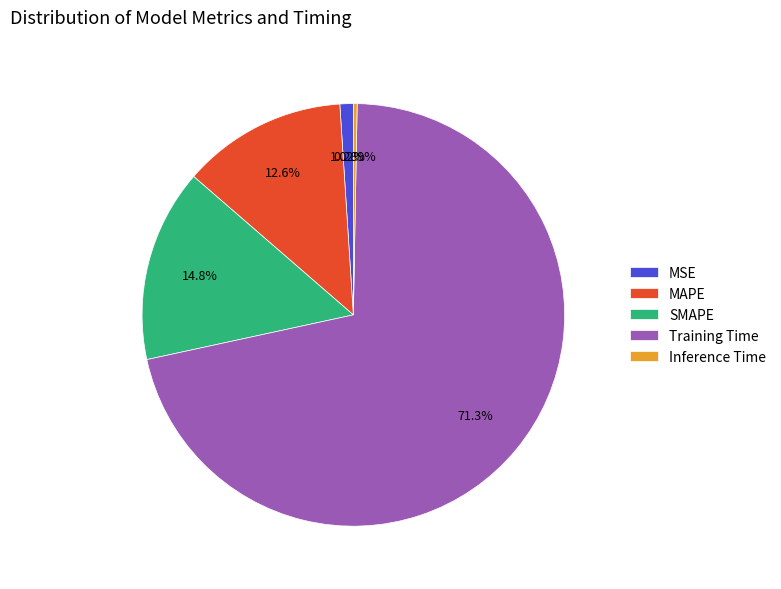

Which slice is the smallest?

Inference Time